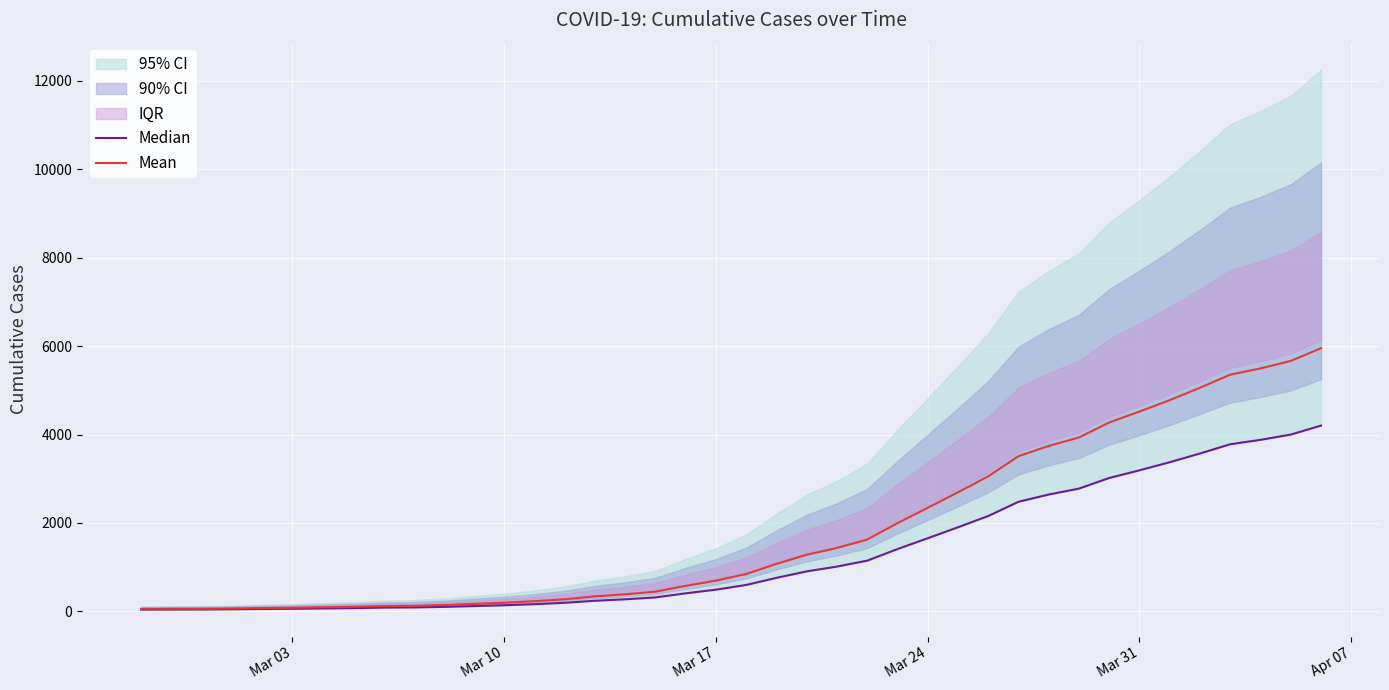

What is the sum of all Median values?

51439.2